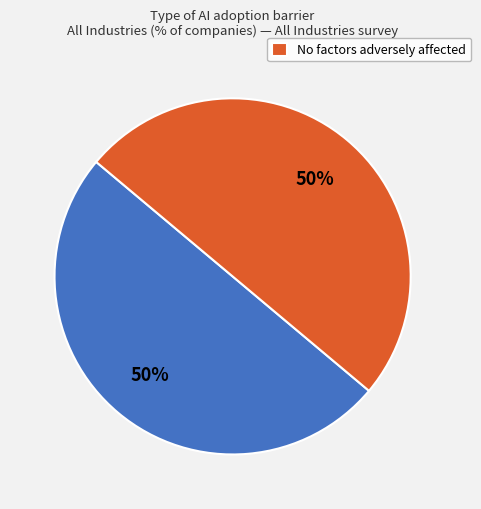

To the nearest percent, what is the average slice percentage?

50%